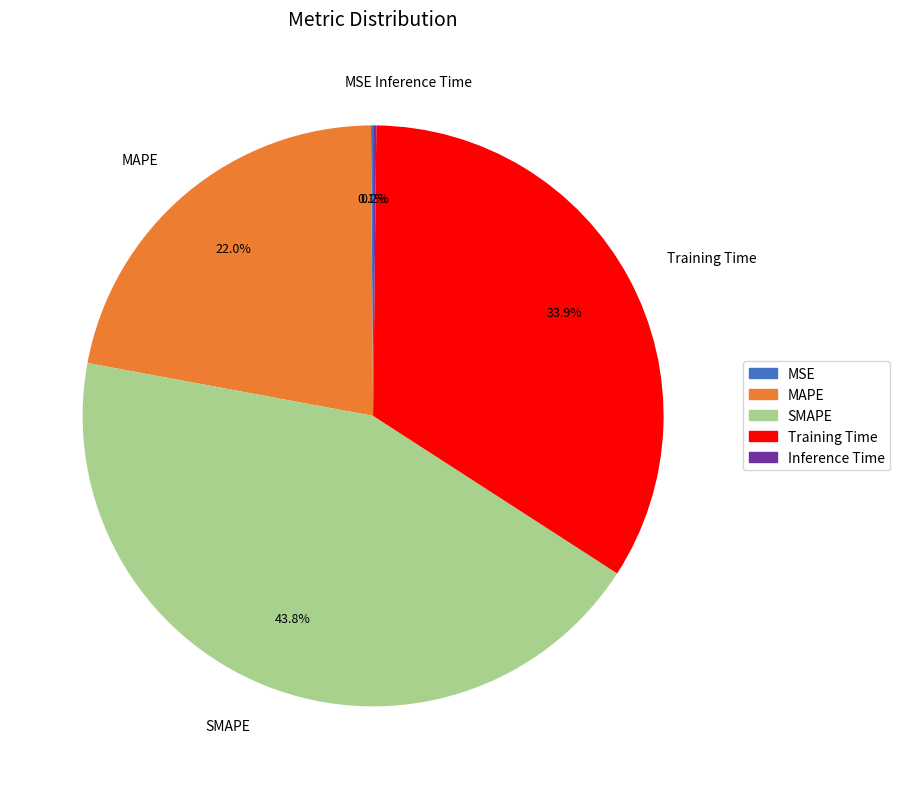

What is the largest slice in the pie chart?

SMAPE